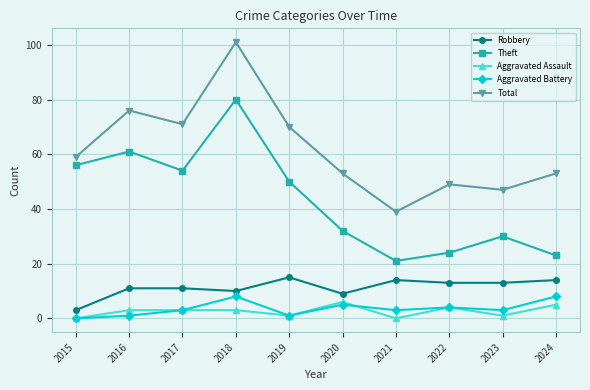

What value does the Aggravated Assault series have at 2018?

3